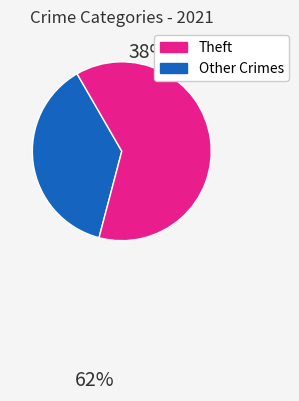

Does any single category account for the majority?

Yes